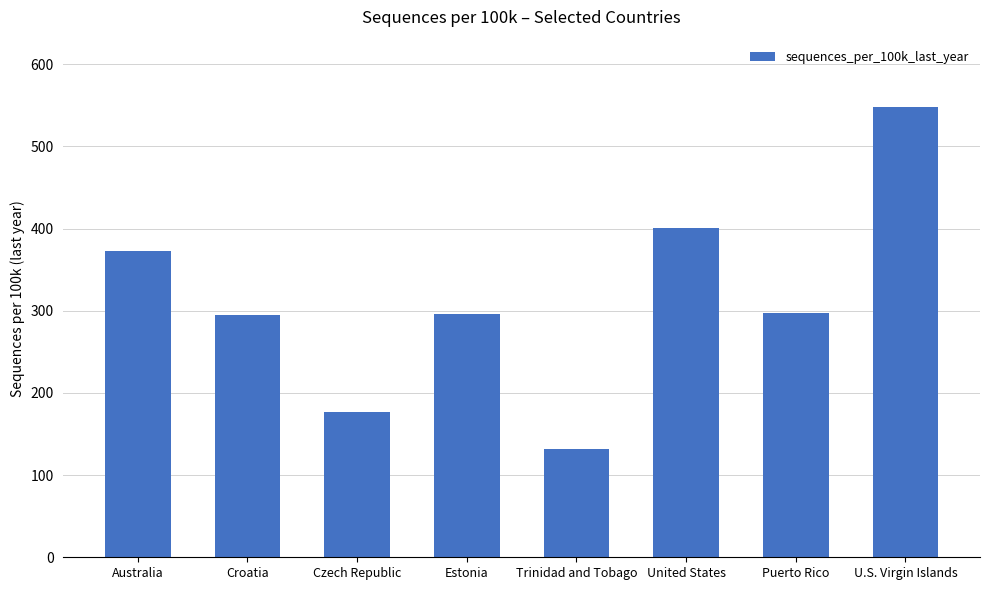

Where does the data first go above 297?

Australia